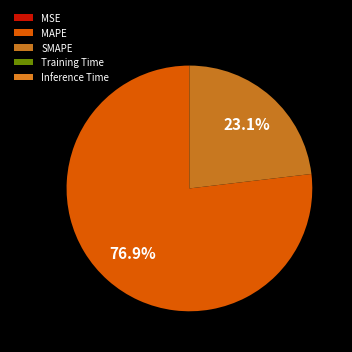

Count the number of slices in the pie.

5